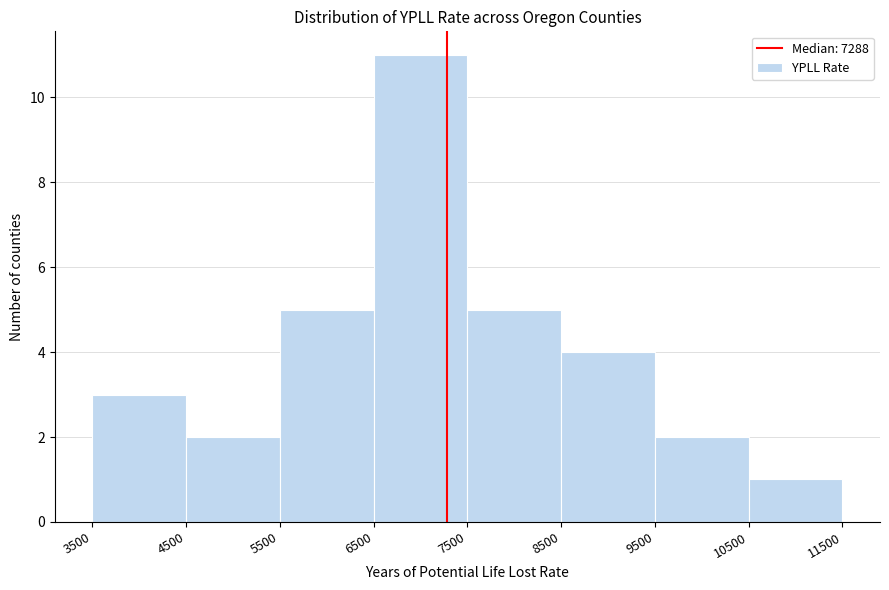

How tall is the bar that spans 5500 to 6500 on the x-axis? The values are not printed on the chart, so give them approximately, as read against the axis.

5